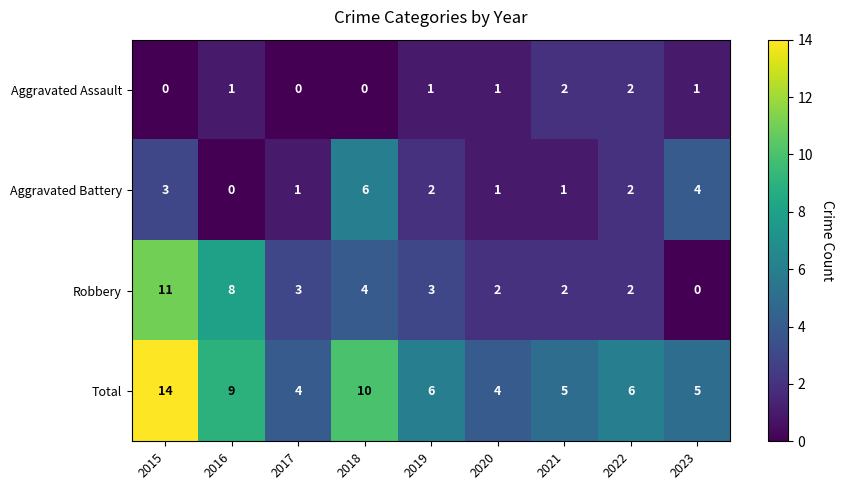

At how many categories does at least one series exceed 7?

3